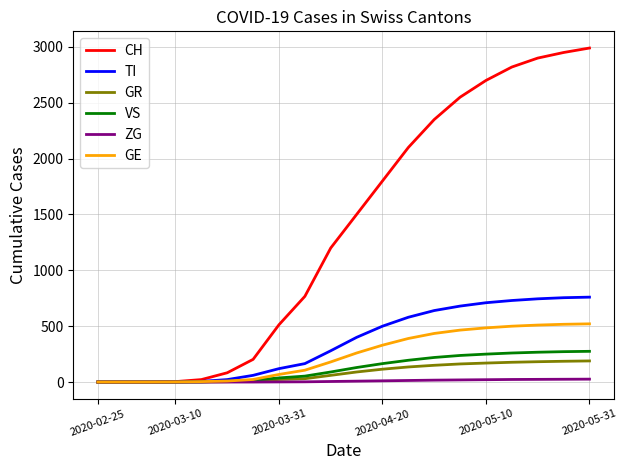

Which series has the largest total across all categories?

CH